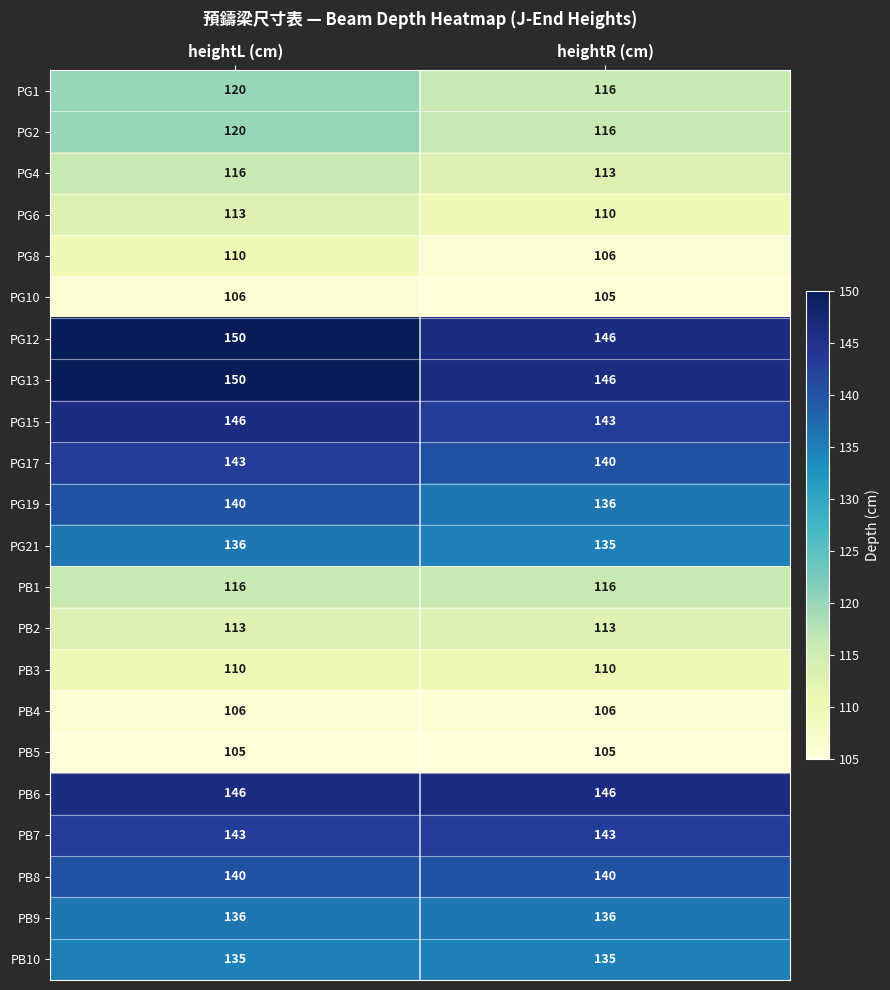

What value does the PG8 series have at heightR (cm)?

106